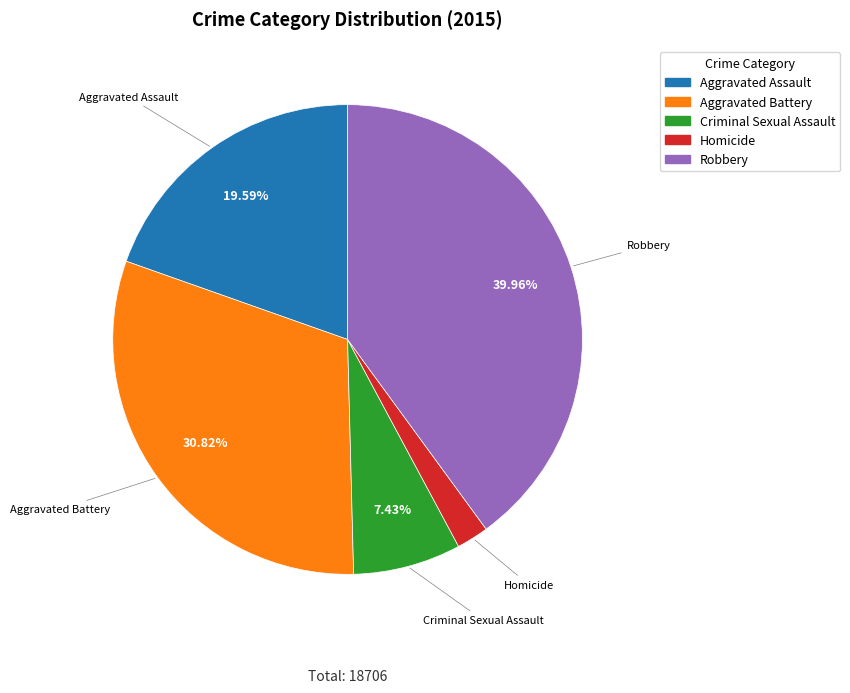

To the nearest percent, what is the difference between the Aggravated Battery and Aggravated Assault slice percentages?

11%